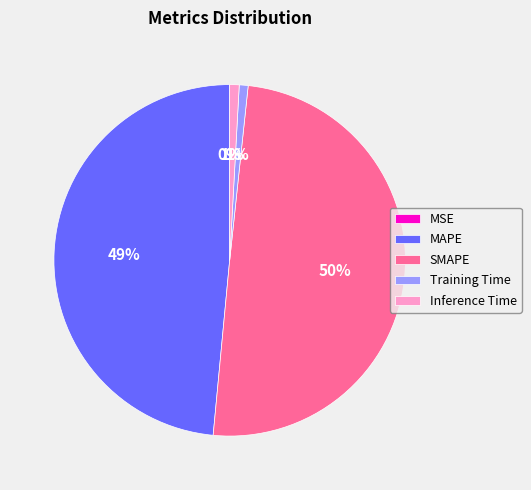

To the nearest percent, what is the combined percentage of Training Time and Inference Time?

2%